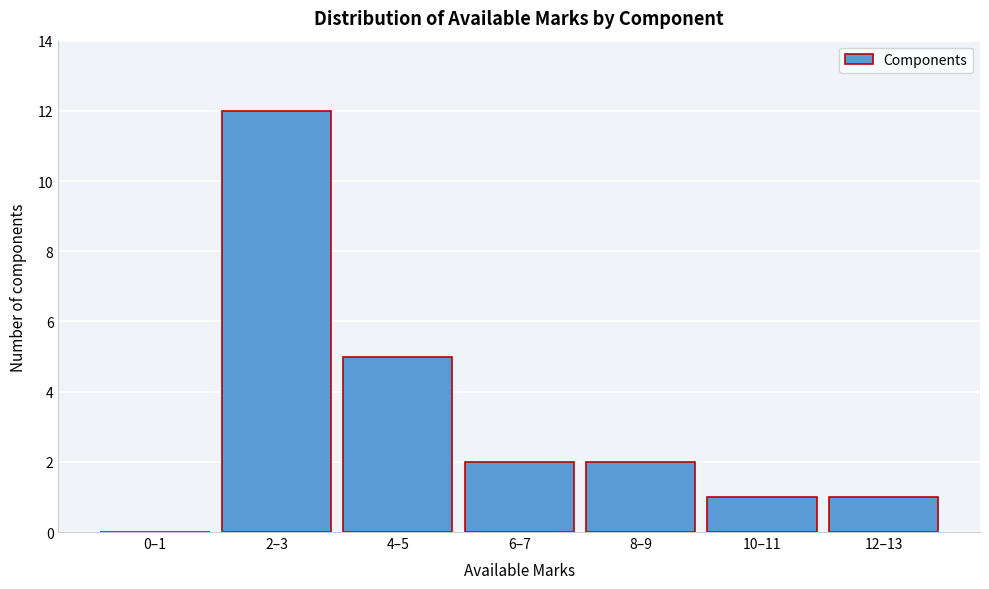

Reading left to right, extract all data points from this chart.

0–1=0	2–3=12	4–5=5	6–7=2	8–9=2	10–11=1	12–13=1